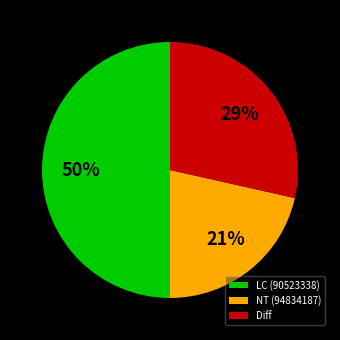

Is it true that Diff is 29% of the pie?

True